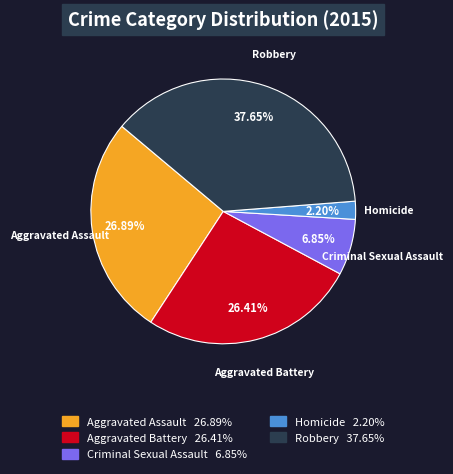

Is the sum of Criminal Sexual Assault and Homicide greater than half?

No